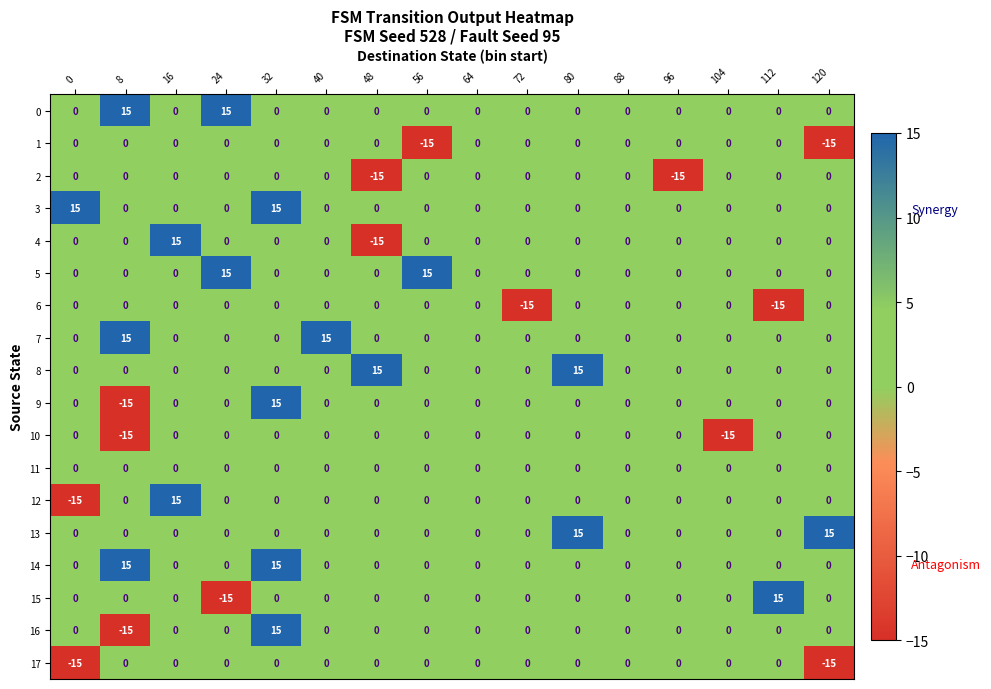

What is the spread (max minus min) of values at 80?

15